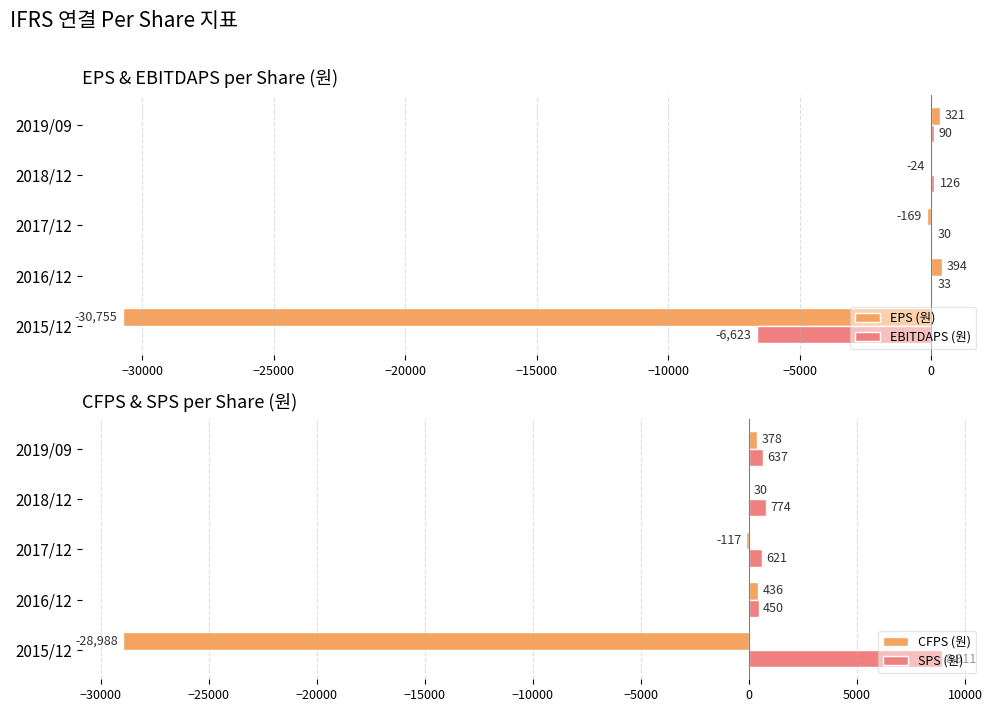

What is the approximate value of SPS (원) at 2015/12, to the nearest 100?

8900